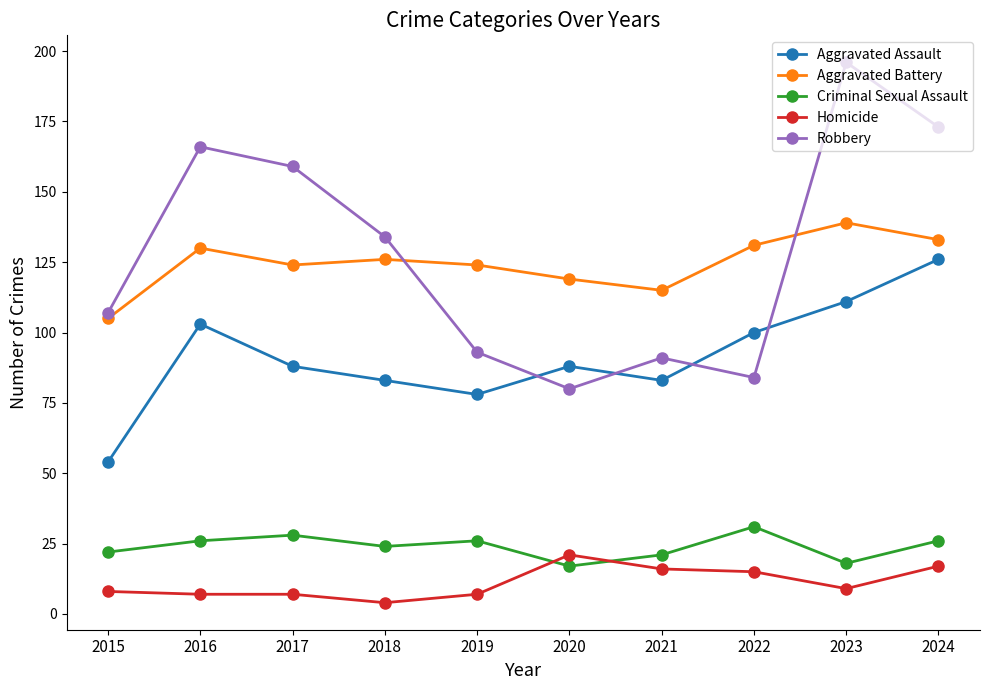

How many distinct data groups are displayed?

5